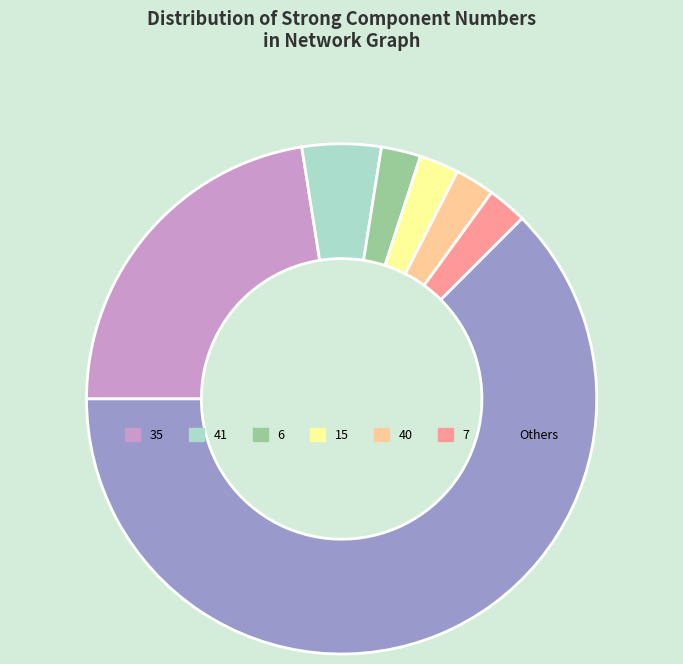

How many slices are in this pie chart?

7